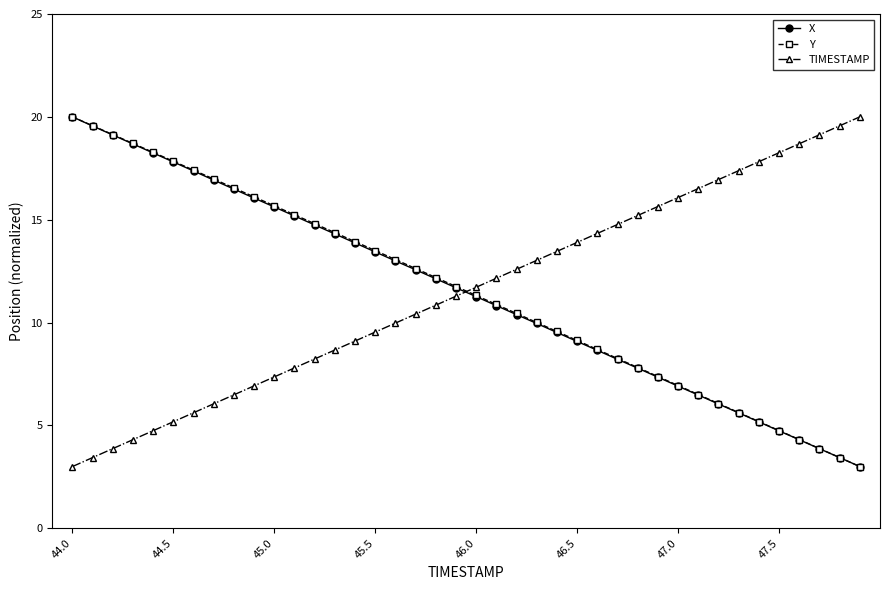

What is the value of the X point at the 29th from the left?

7.8